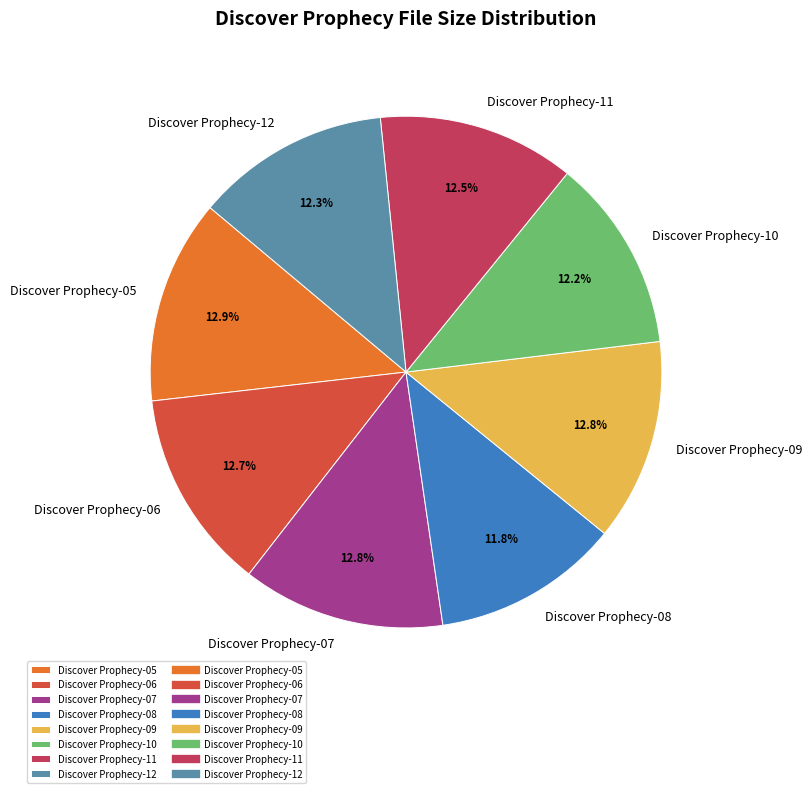

Does any single category account for the majority?

No